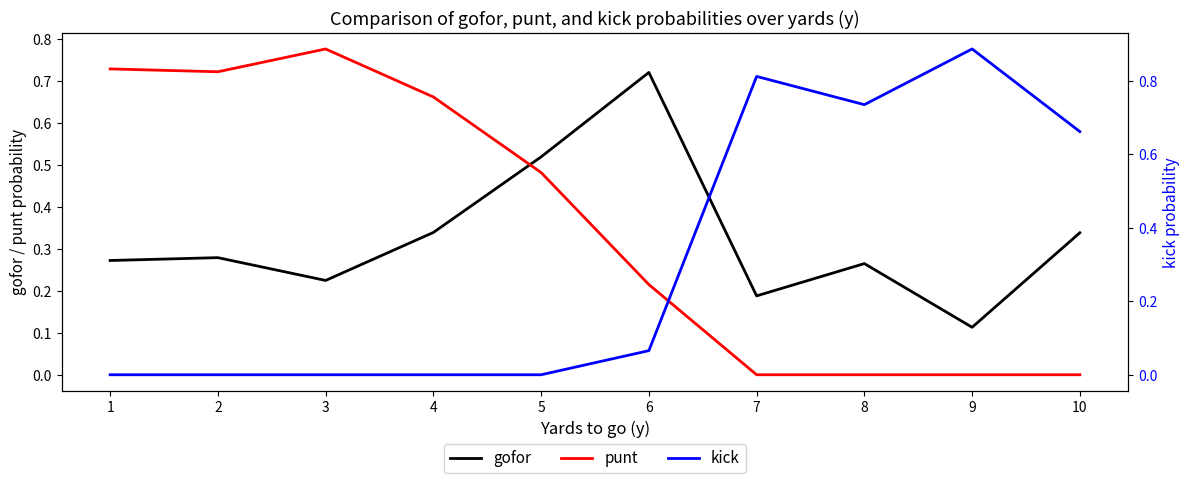

What is the total value across all series at 7?

1.0